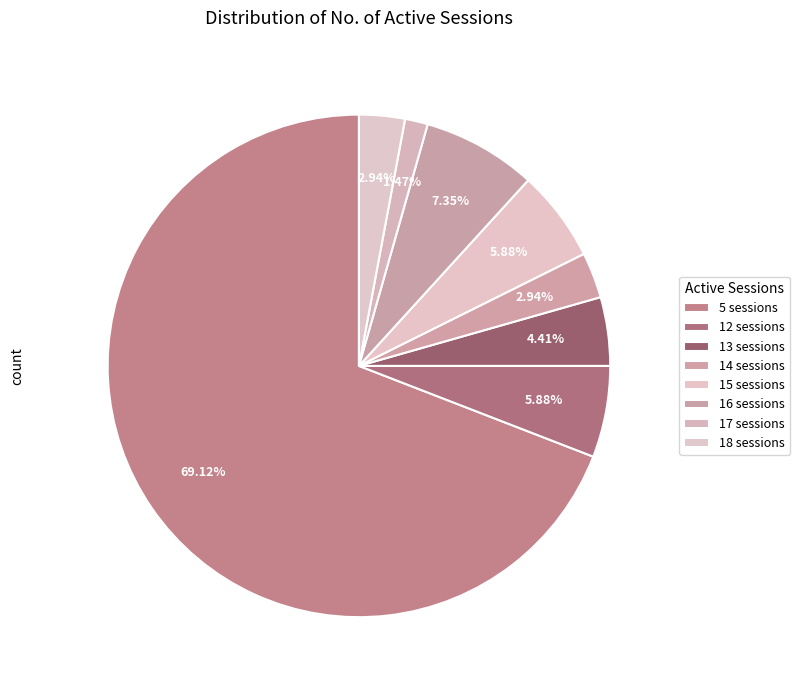

How many slices are in this pie chart?

8